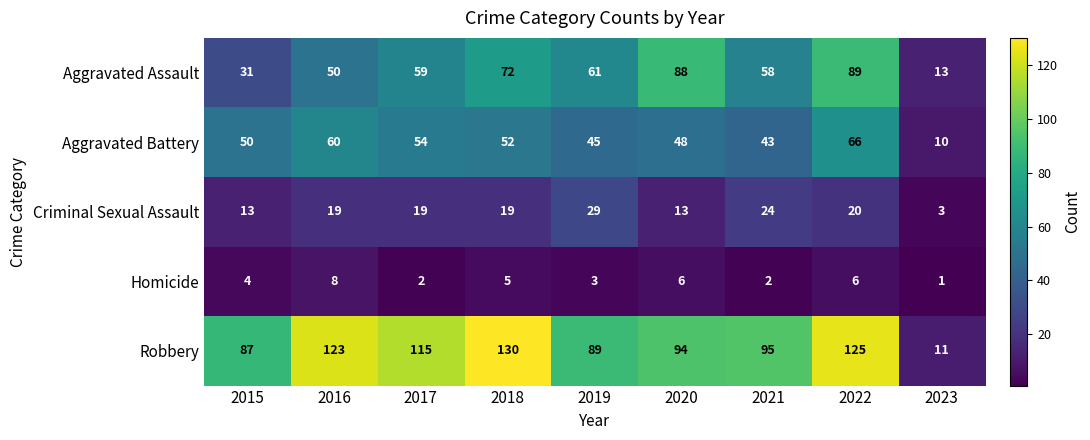

What is the difference between the highest and lowest values at 2018?

125